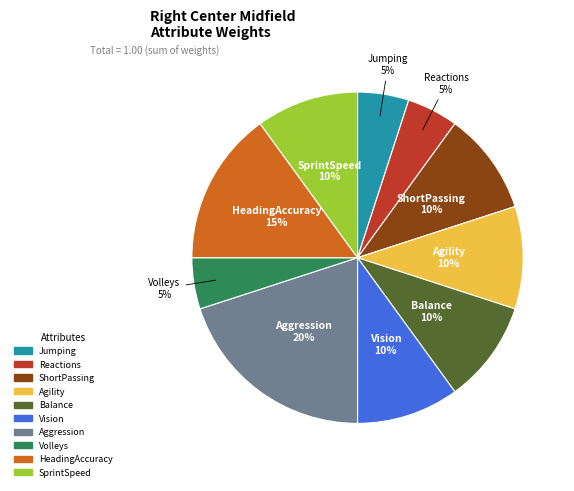

How many segments does this pie chart have?

10